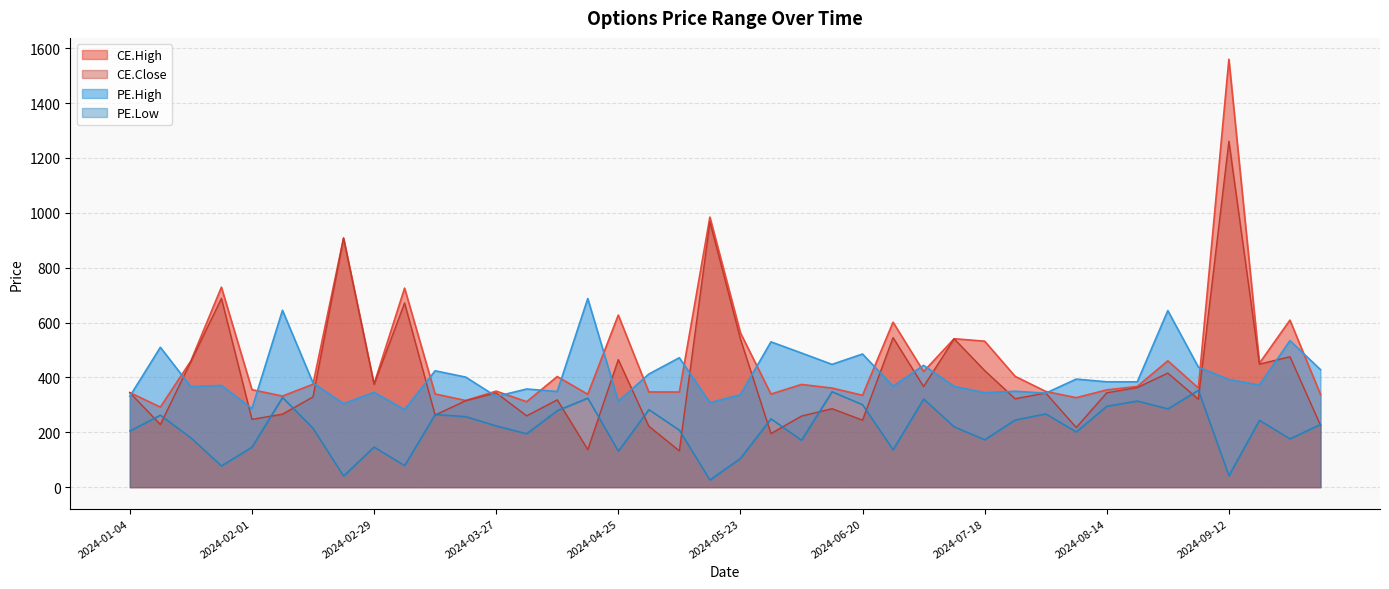

Is the value of PE.Low at 2024-03-14 greater than the value of PE.High at 2024-06-06?

No